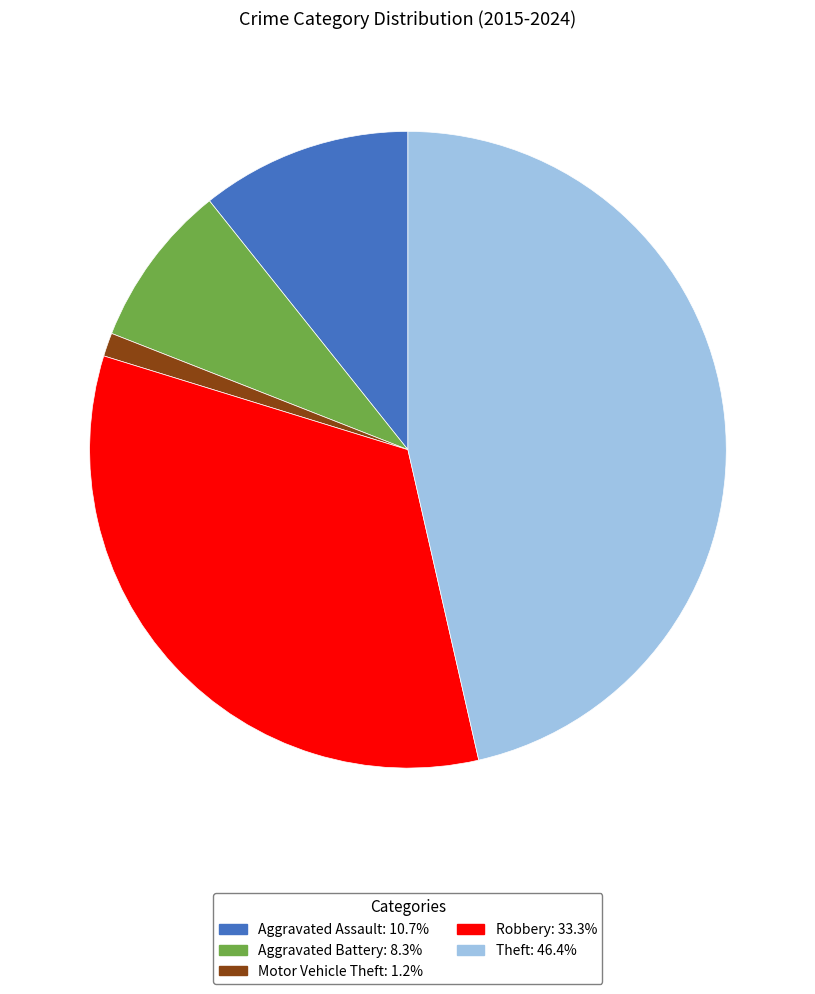

Is the sum of Robbery and Theft greater than half?

Yes